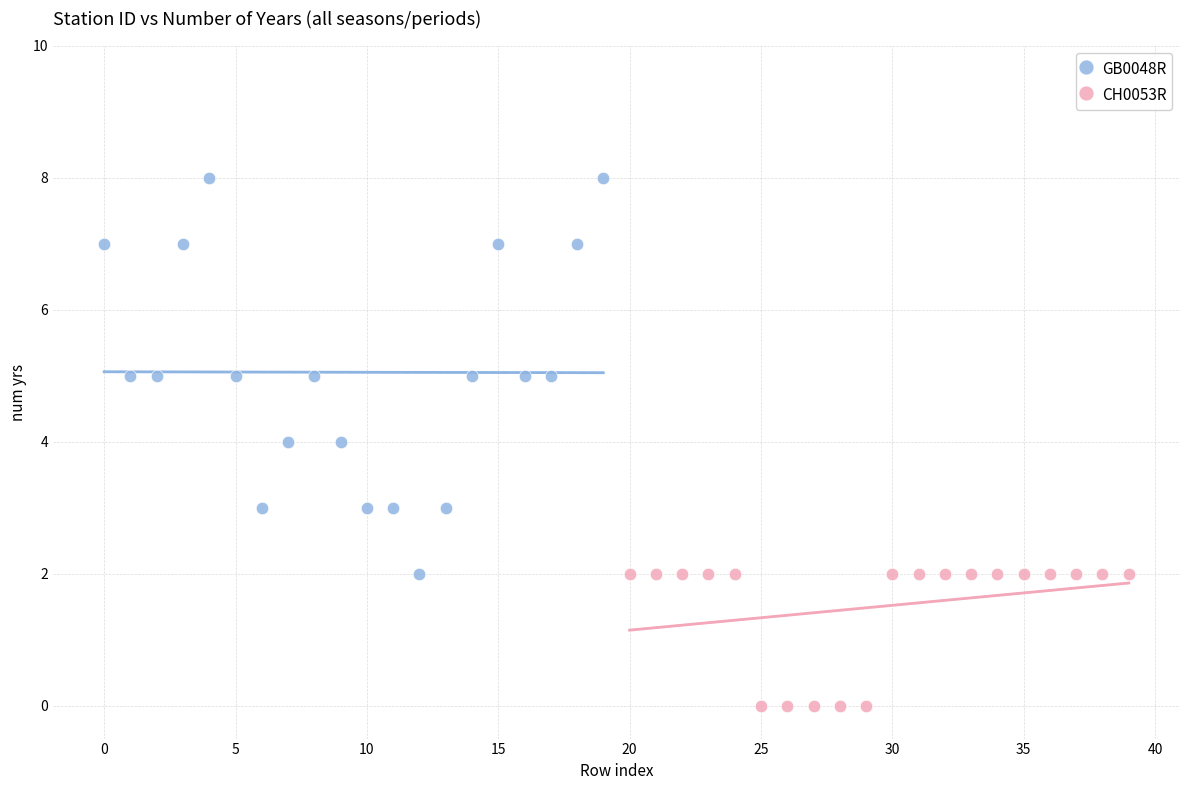

Which series reaches the maximum Y coordinate?

GB0048R